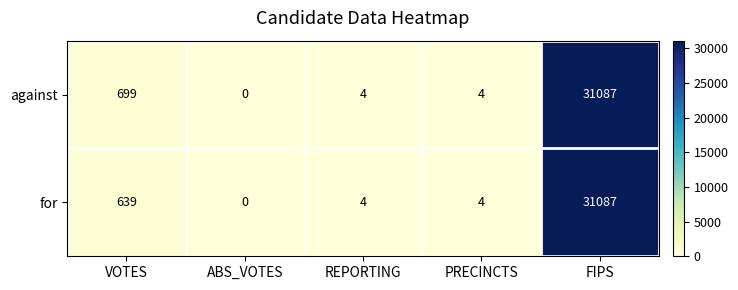

What is the average value of the against series?

6359